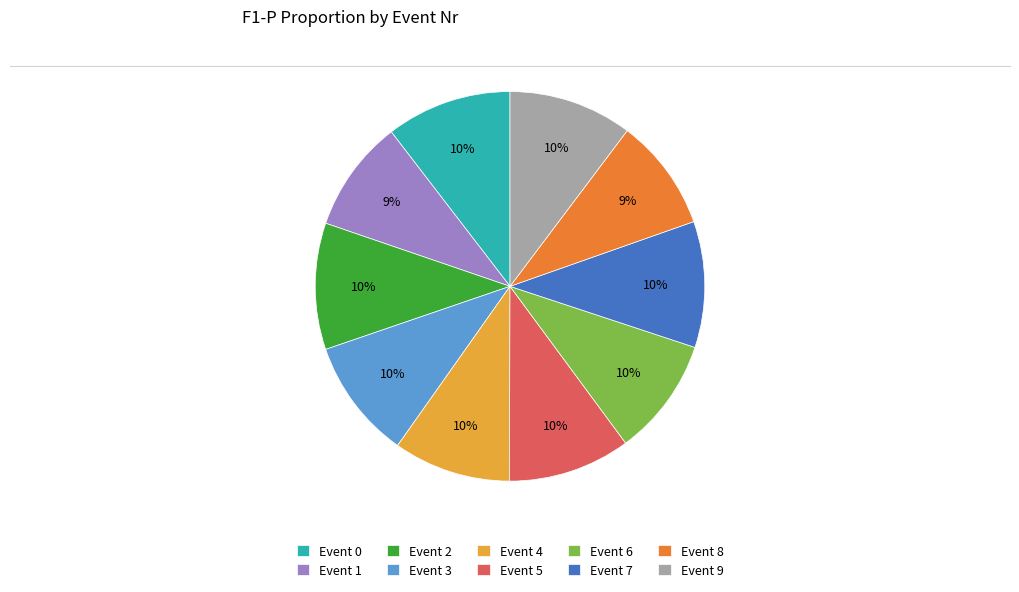

Is the sum of Event 5 and Event 8 greater than half?

No